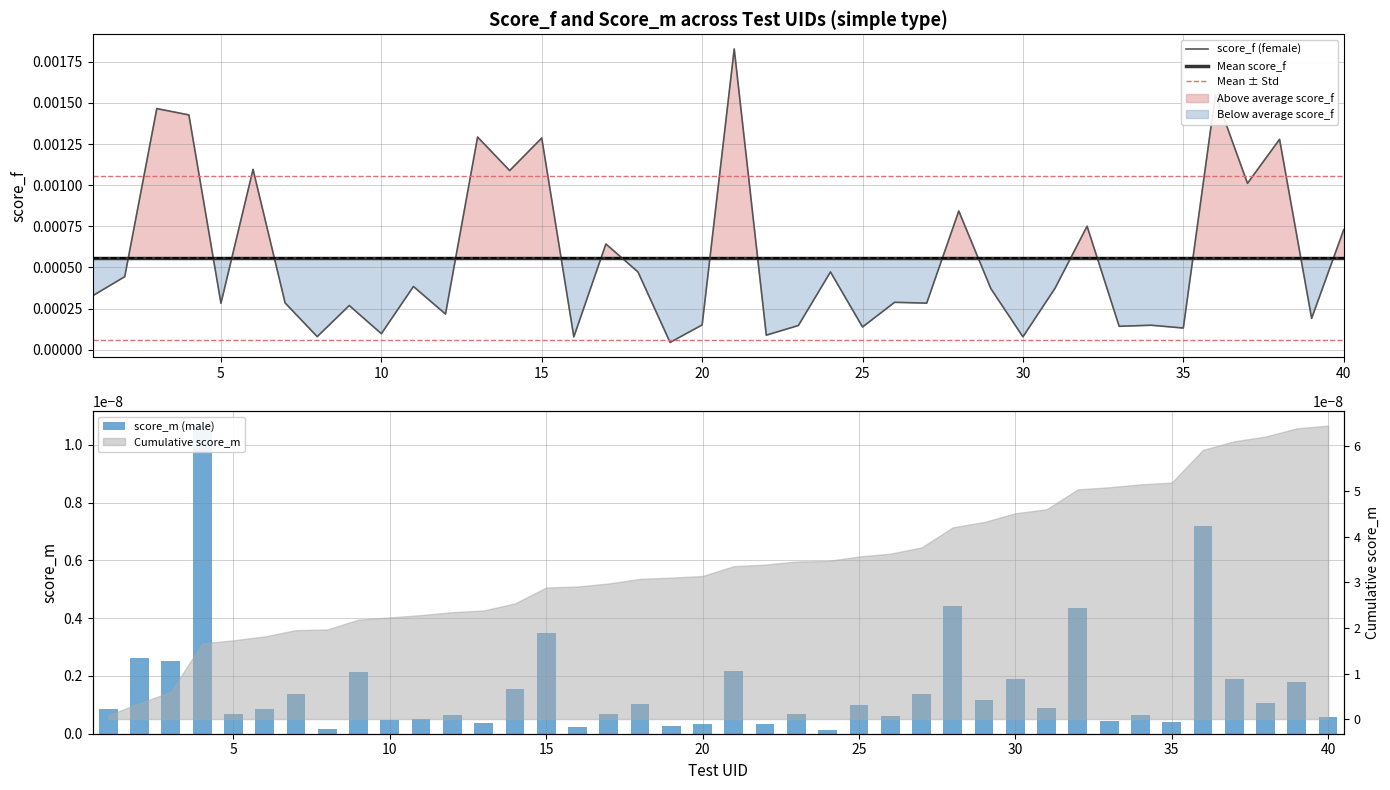

How many groups of bars are there?

40